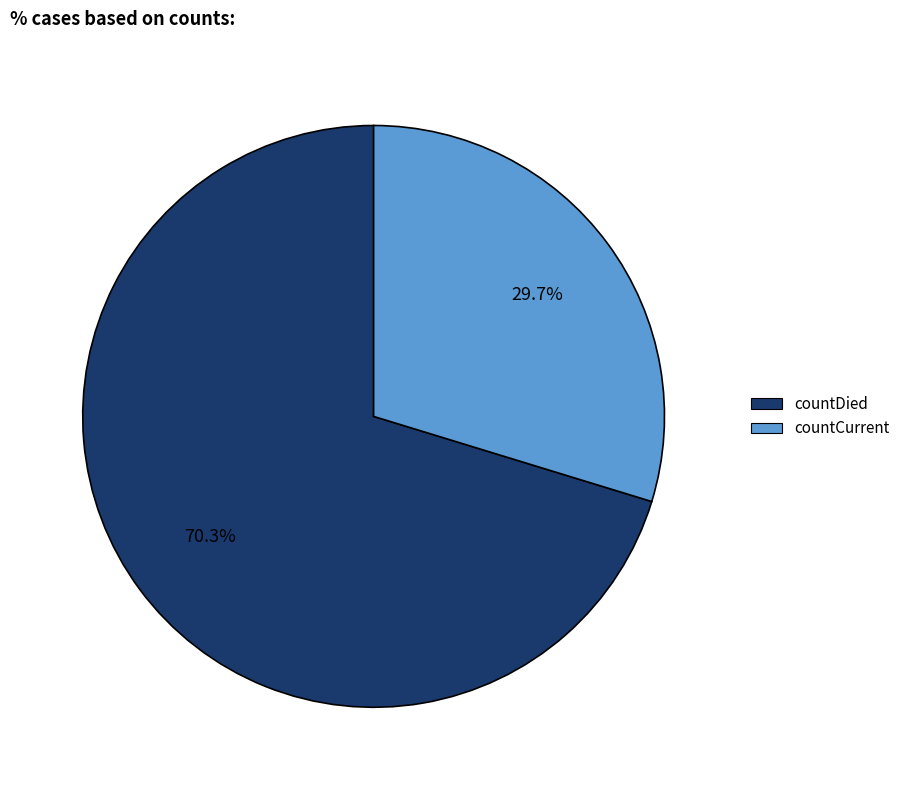

Which category has the smallest portion of the pie?

countCurrent